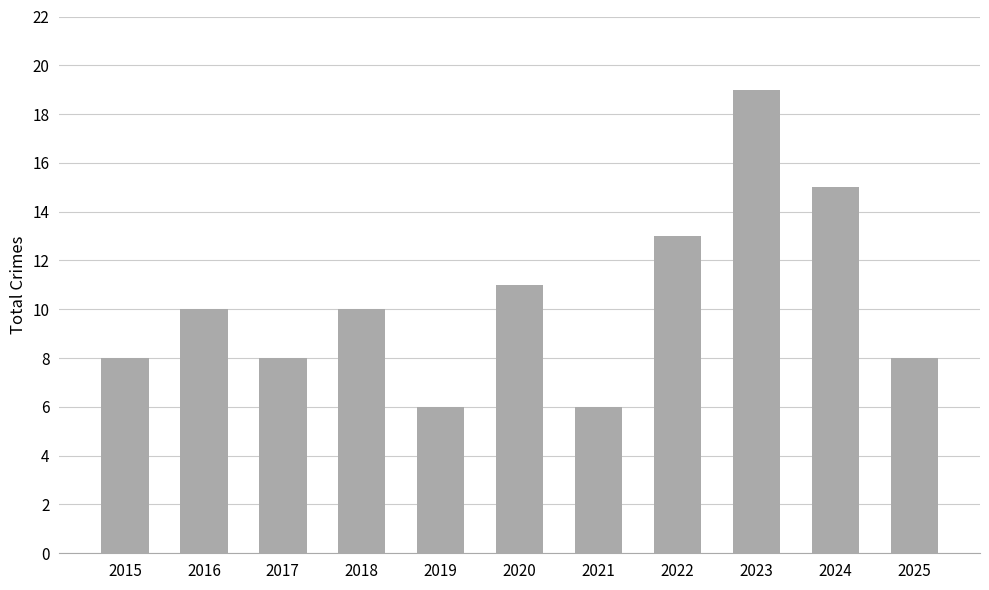

What value does the data have at 2019?

6